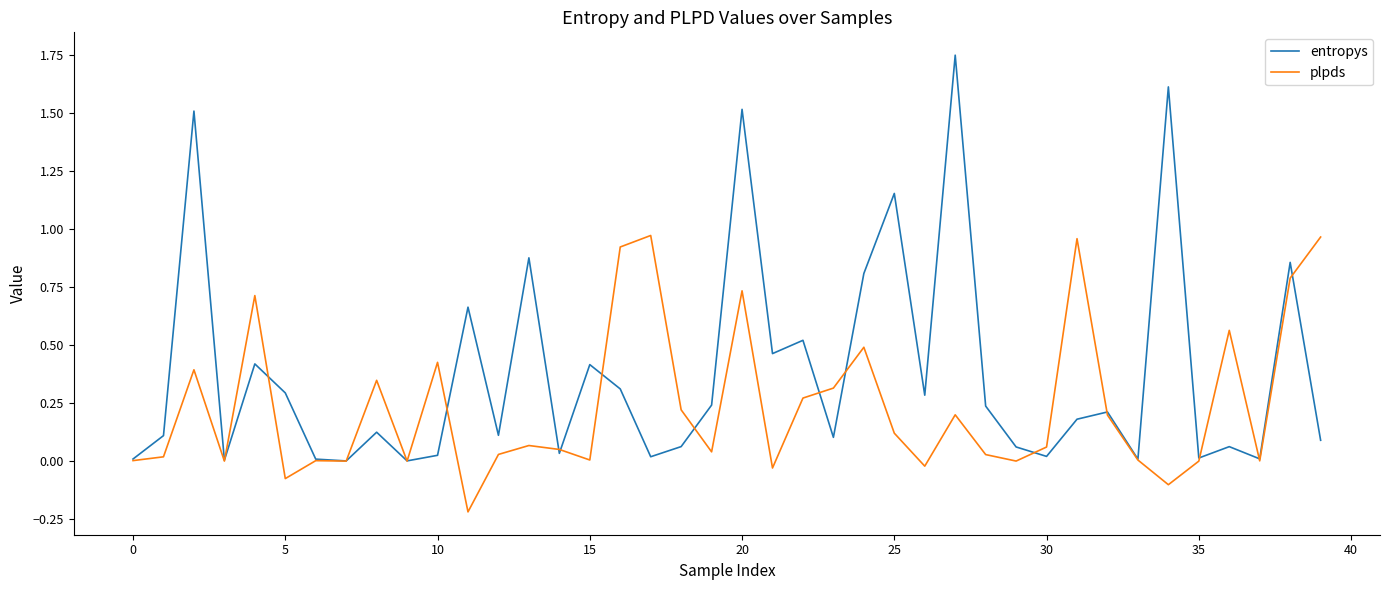

Rank the series by their maximum value, from highest to lowest.

entropys, plpds